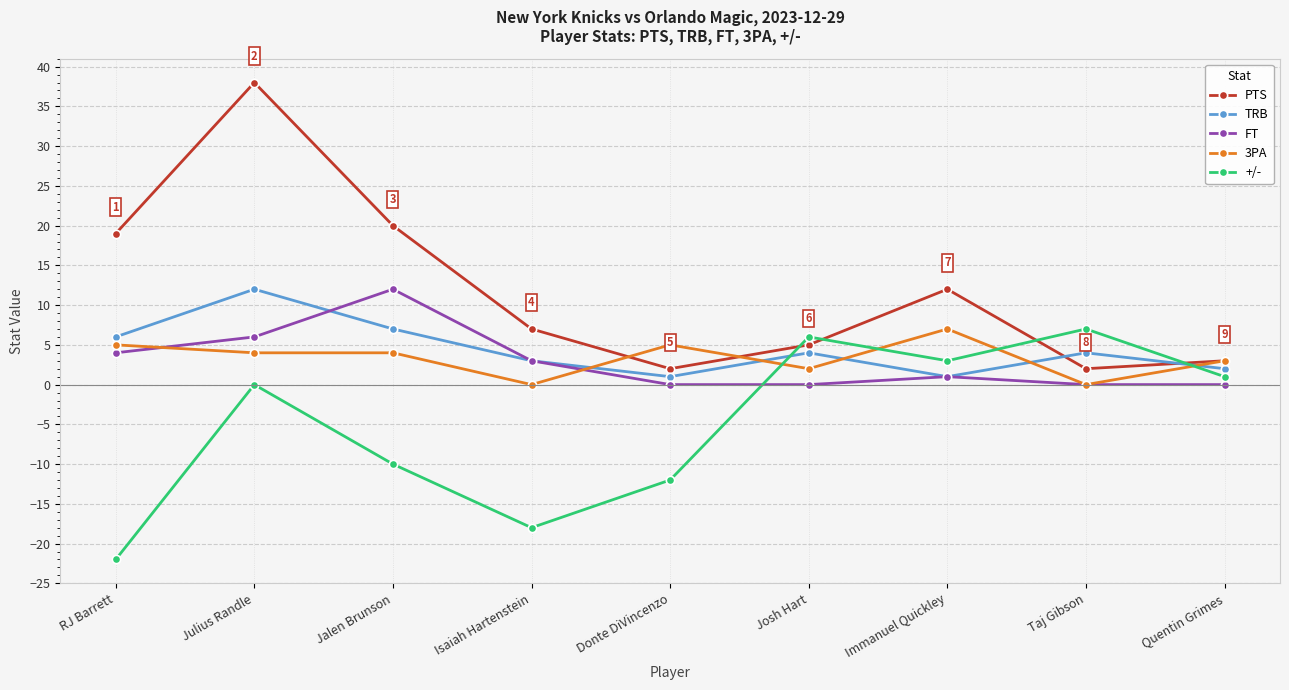

At which category is the sum across all series the highest?

Julius Randle